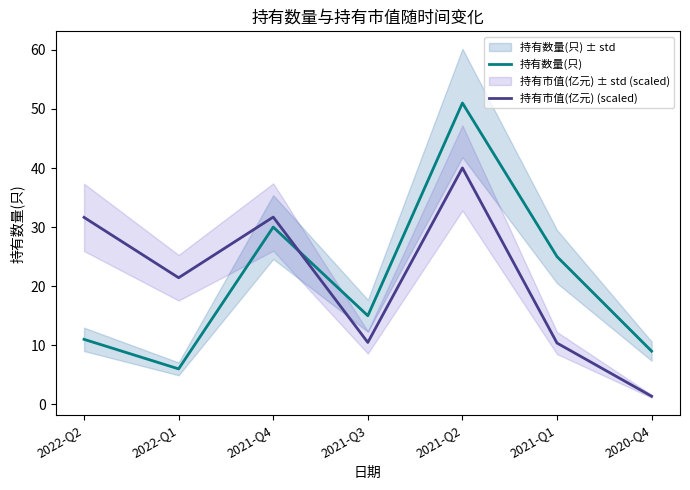

Which series has the widest spread of values?

持有数量(只)